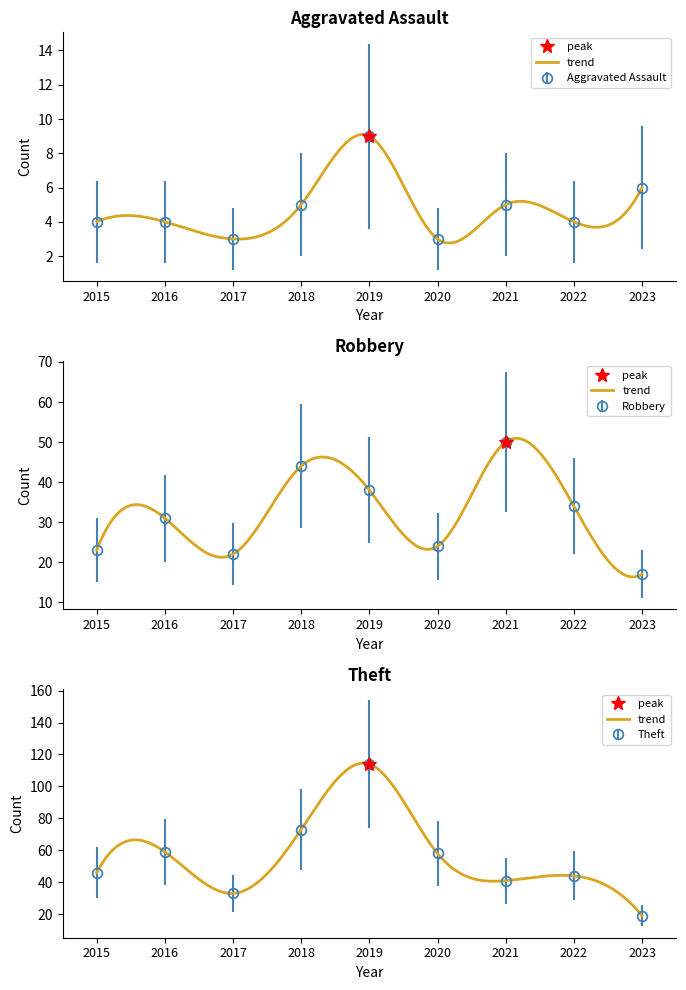

What is the total value across all series at 2023?

42